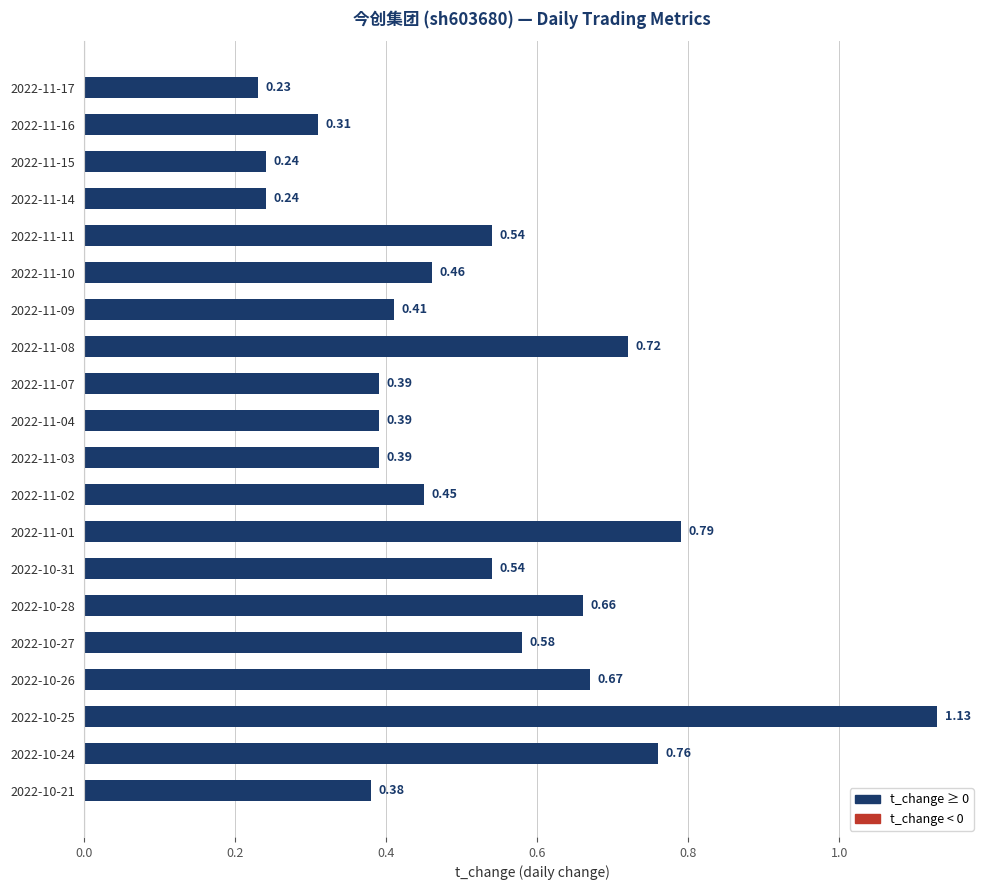

At which category does the chart reach its peak across all series?

2022-10-25